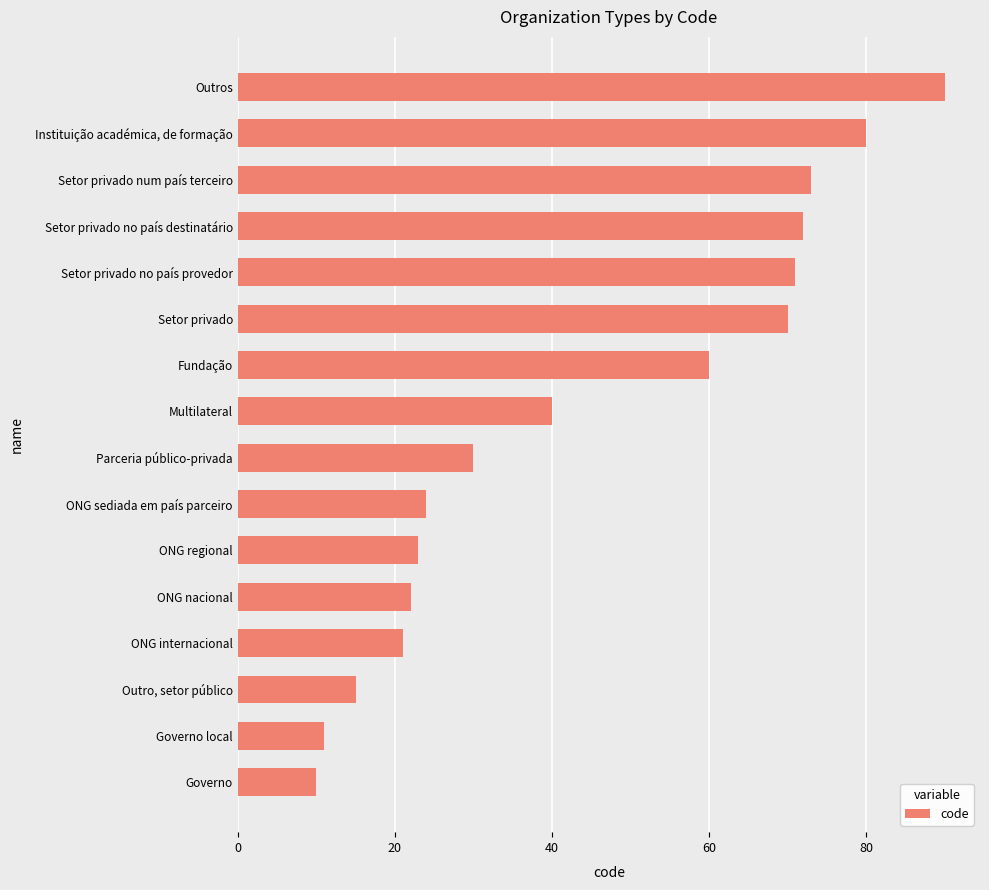

Reading bottom to top, what are all the values shown in this chart?

Governo=10	Governo local=11	Outro, setor público=15	ONG internacional=21	ONG nacional=22	ONG regional=23	ONG sediada em país parceiro=24	Parceria público-privada=30	Multilateral=40	Fundação=60	Setor privado=70	Setor privado no país provedor=71	Setor privado no país destinatário=72	Setor privado num país terceiro=73	Instituição académica, de formação=80	Outros=90